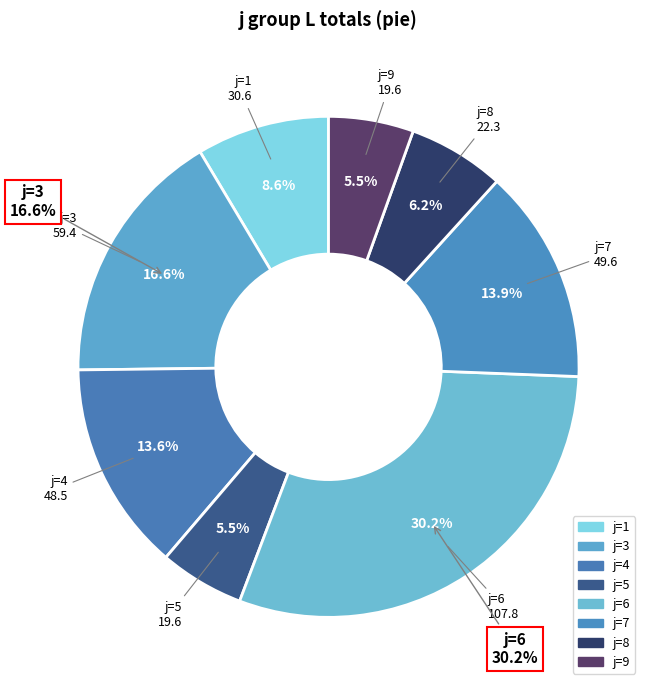

What is the change in value from j=1 to j=3?

+28.8